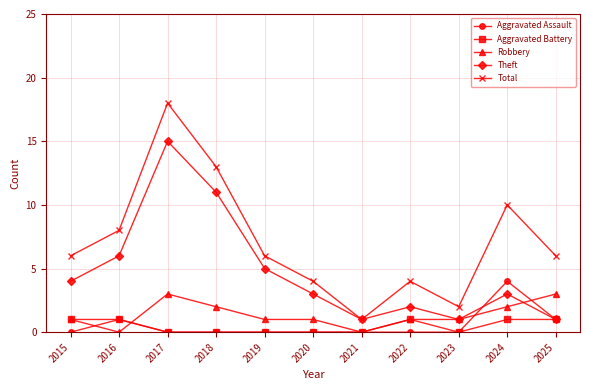

At which category is the sum across all series the highest?

2017